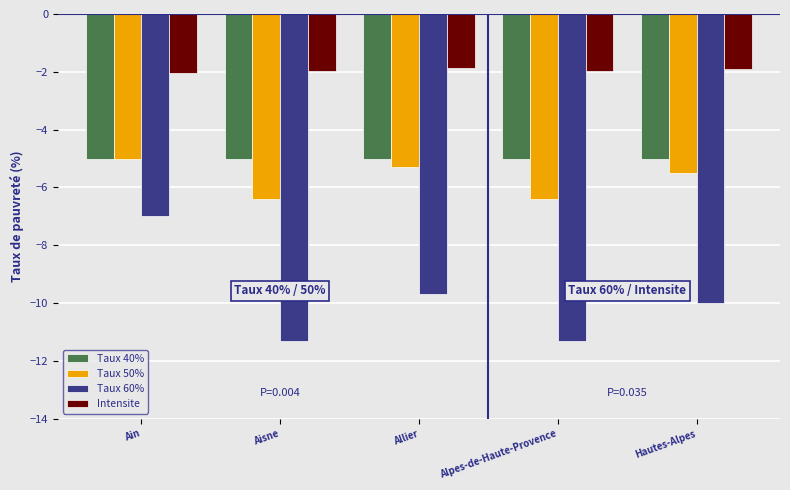

What is the minimum value shown in the chart?

-11.3